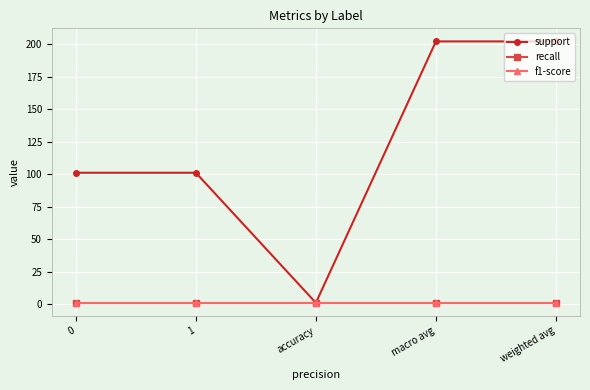

Which category has the highest value across all series?

macro avg